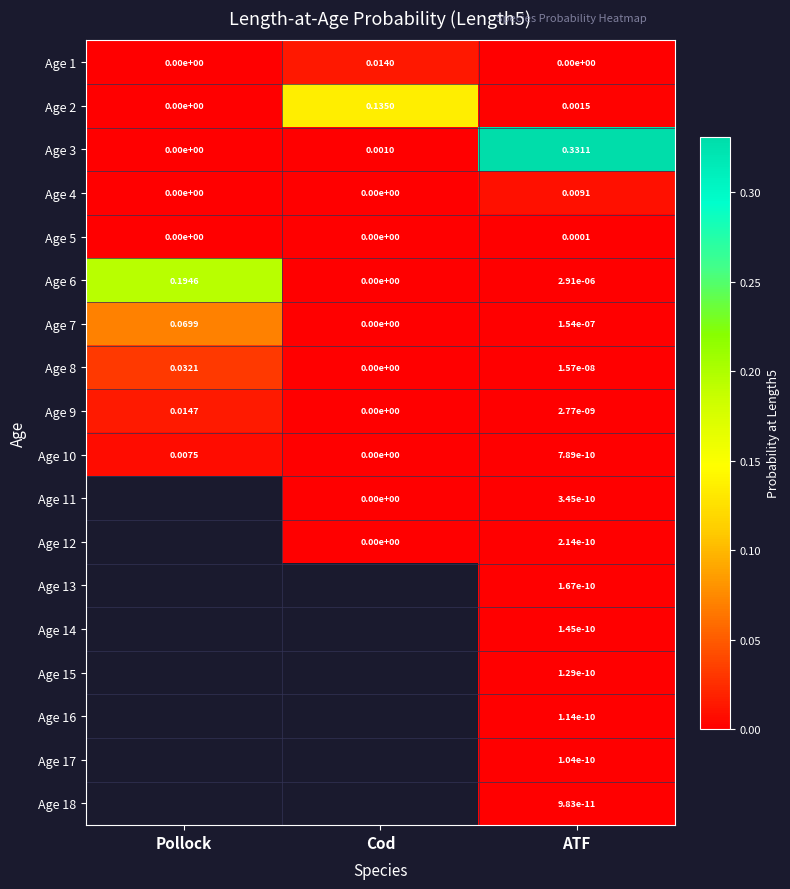

List the labels in order of Age 6 value, largest first.

Pollock, ATF, Cod